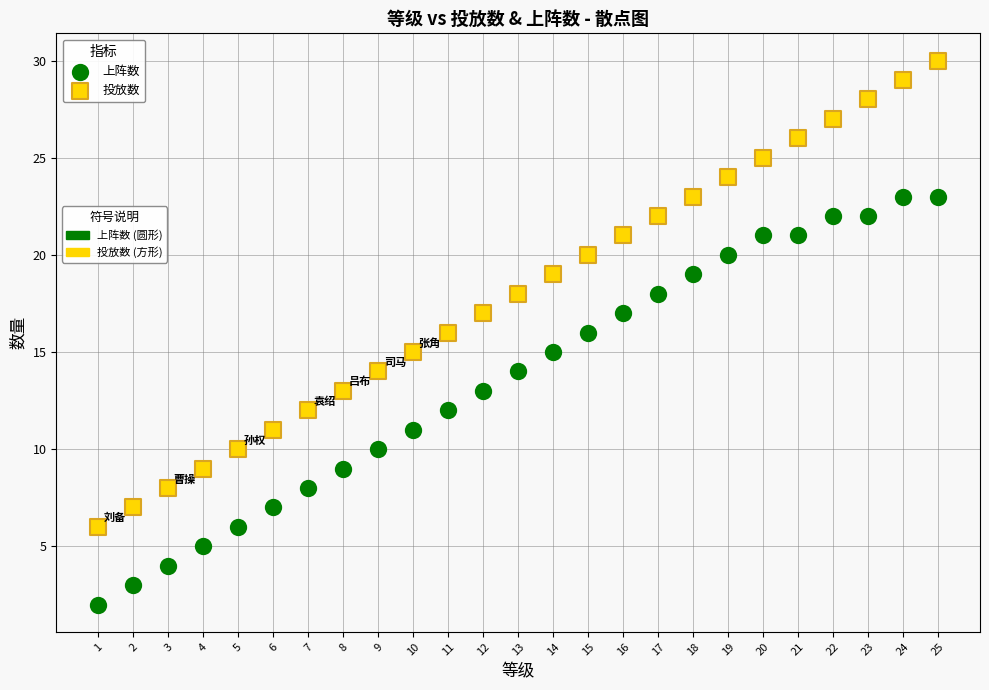

Across all data points, what is the range of Y values (max minus min)?

28